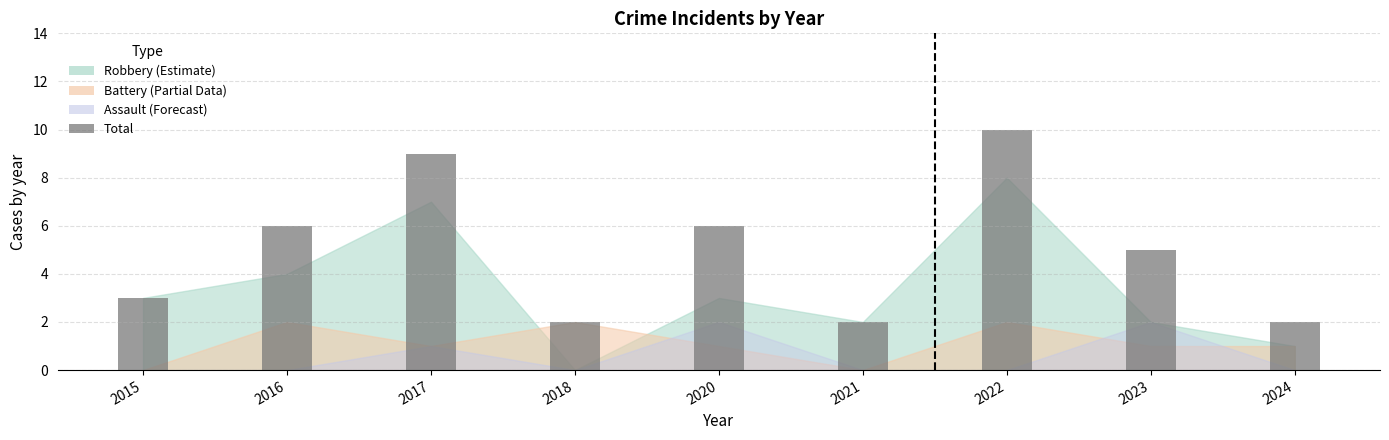

What is the sum of the values at 2022 and 2015?

13